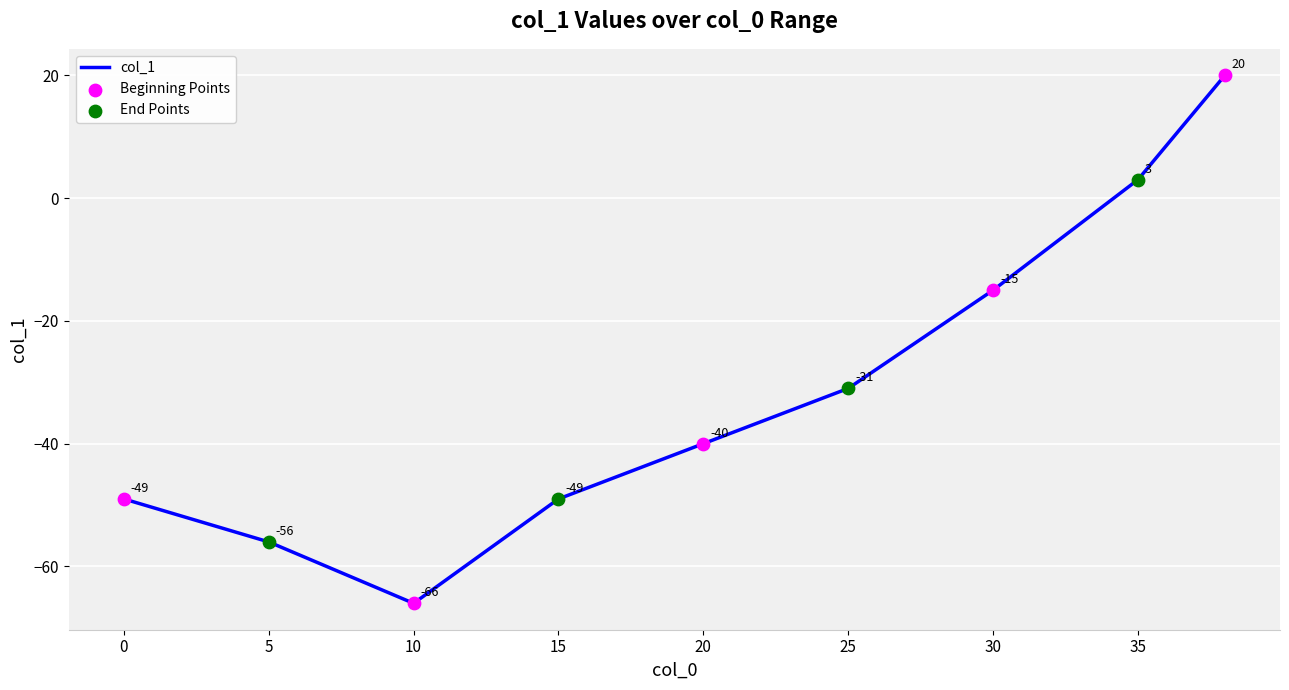

What is the minimum value shown in the chart?

-66